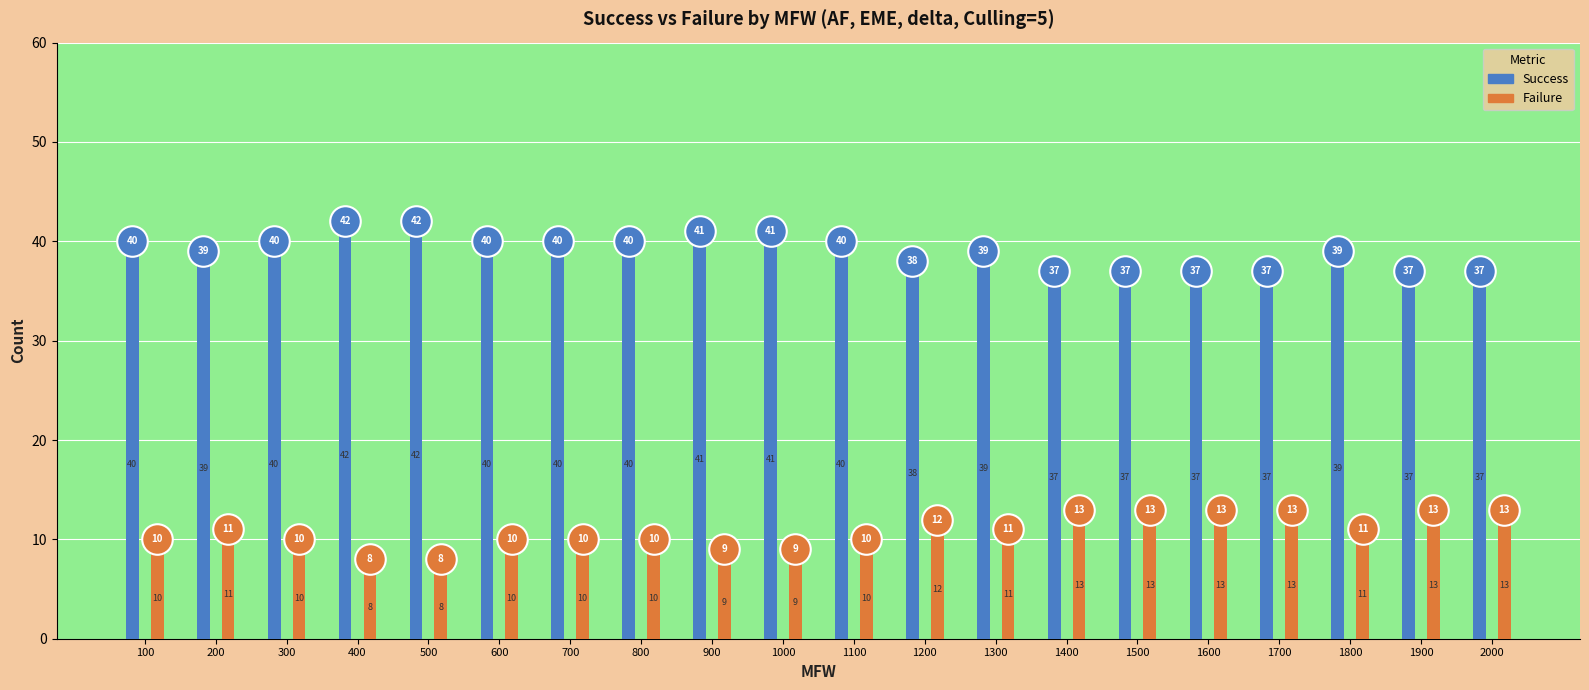

What are all the series names shown in the legend?

Success, Failure